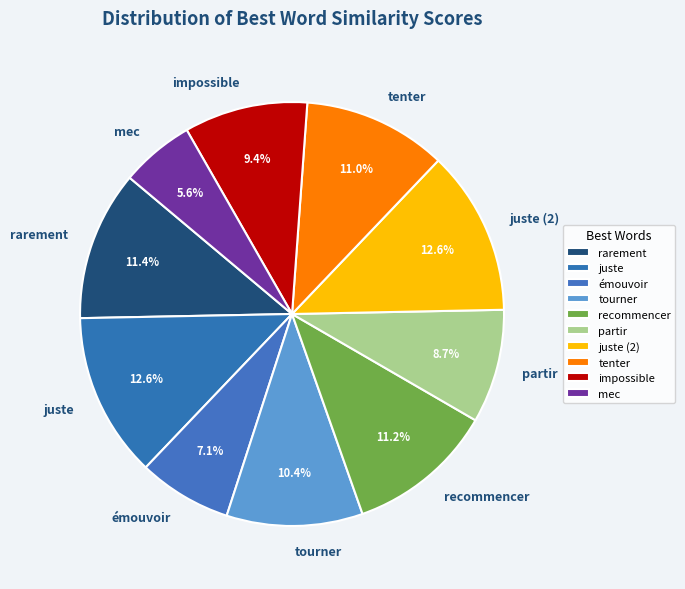

Which has a higher value, rarement or impossible?

rarement